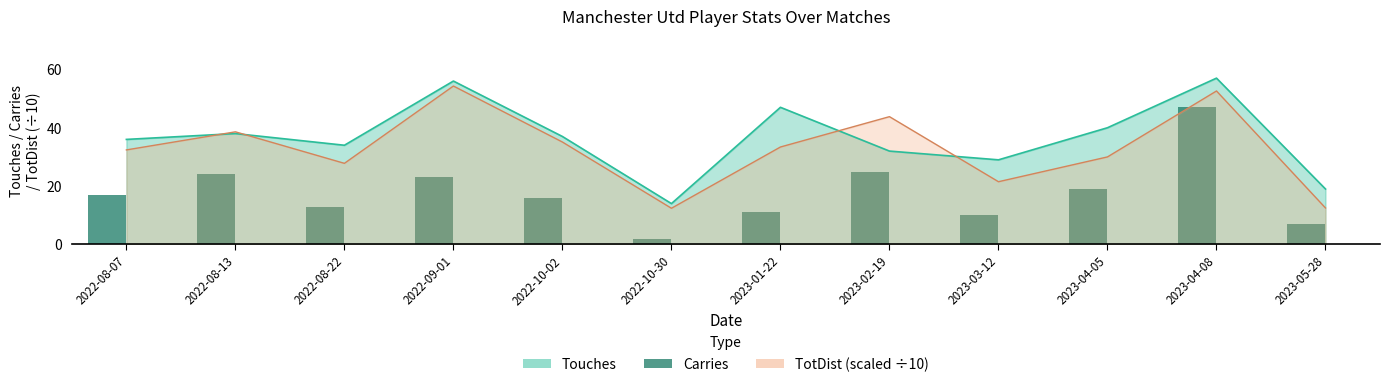

The value at 2023-05-28 is 3. True or false?

False